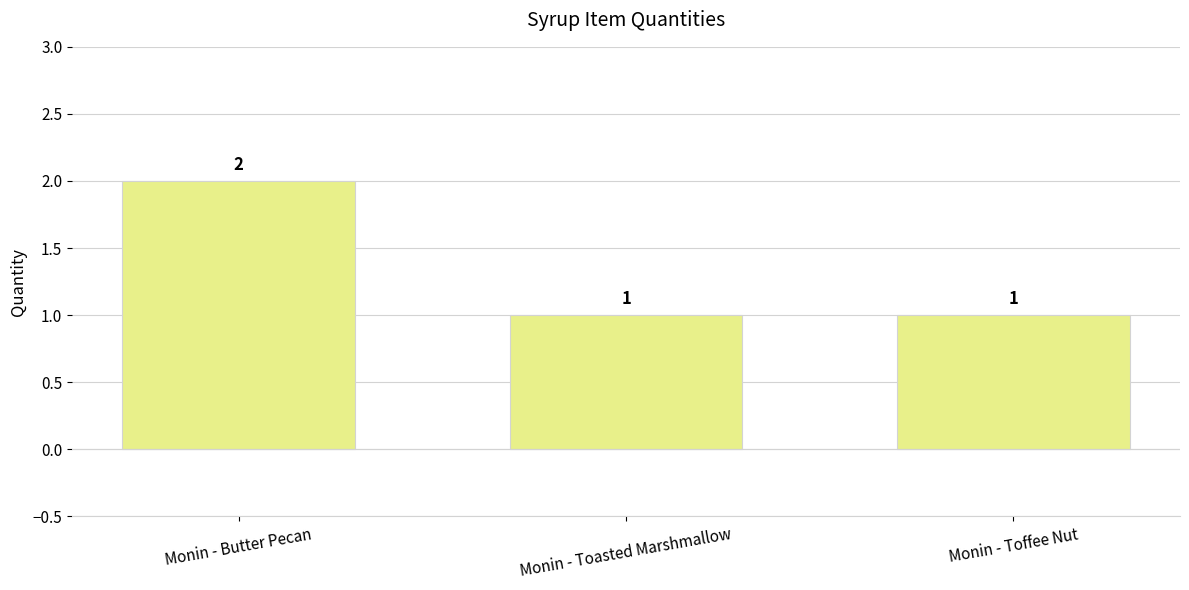

Reading left to right, transcribe all the data shown in this chart.

2	1	1